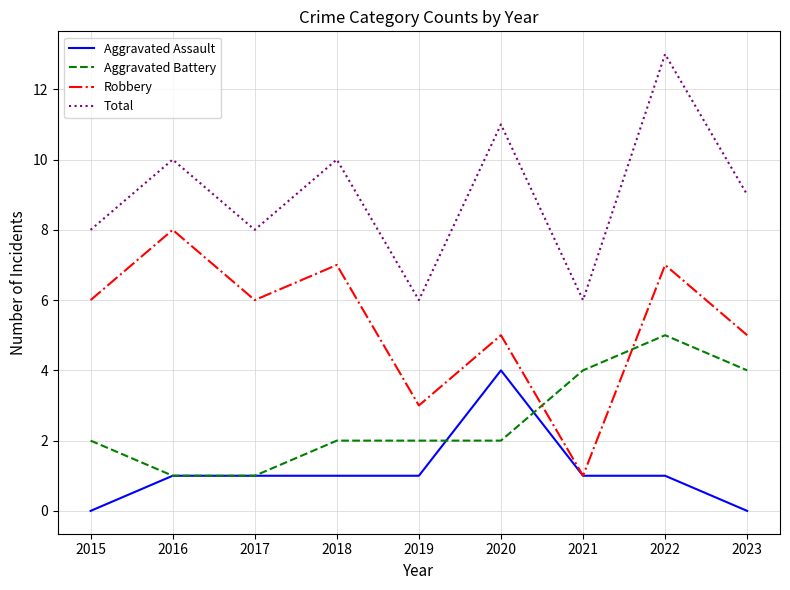

Which category has the lowest value in the Robbery series?

2021